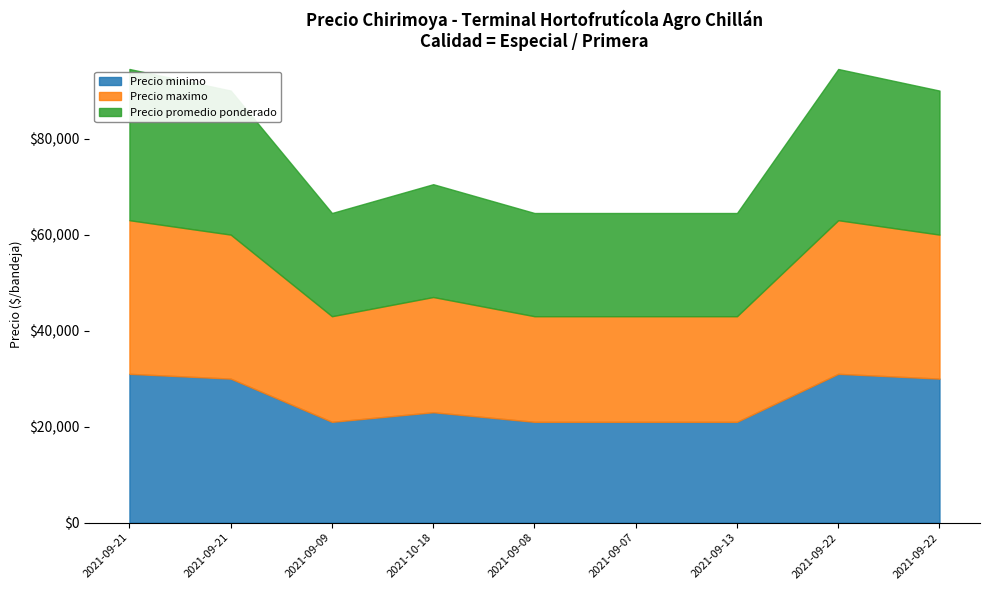

Where is Precio promedio ponderado nearest to the value 26500?

2021-10-18